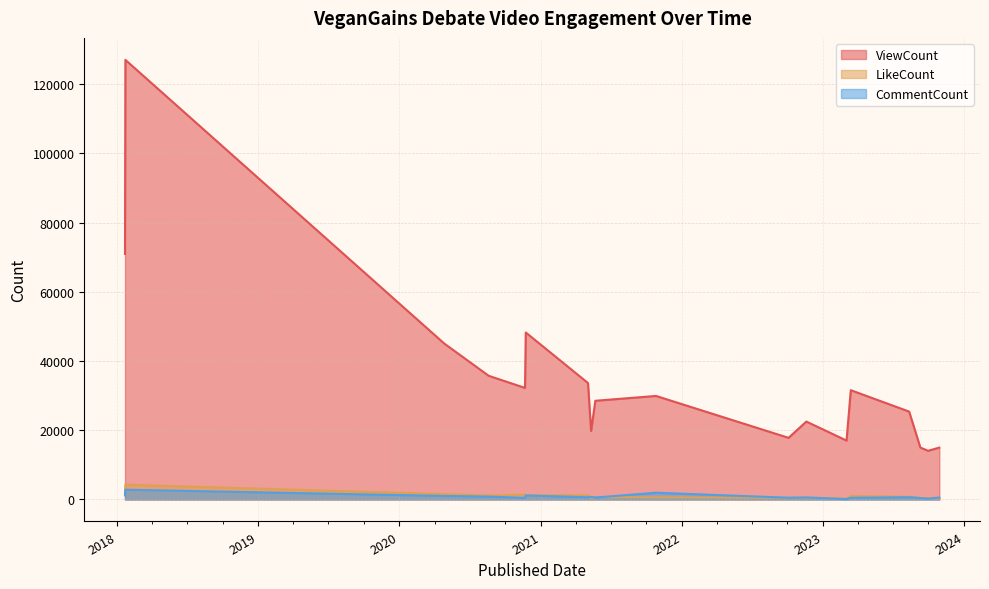

How many interior local peaks does the CommentCount series have?

6